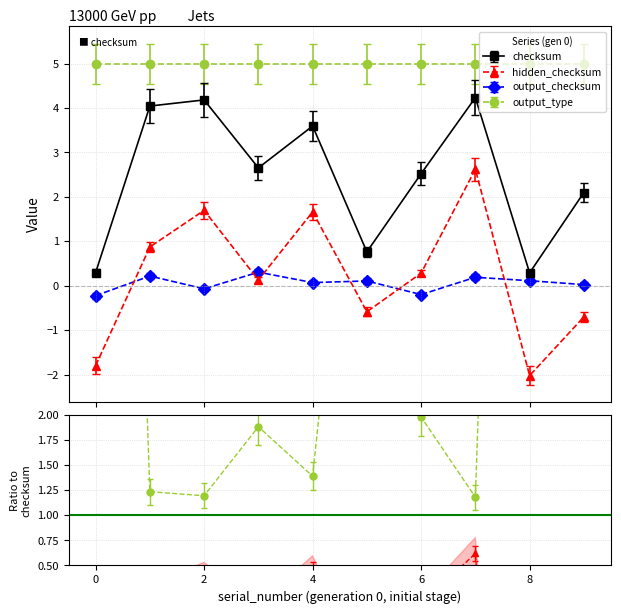

True or false: checksum and hidden_checksum cross at least once.

False